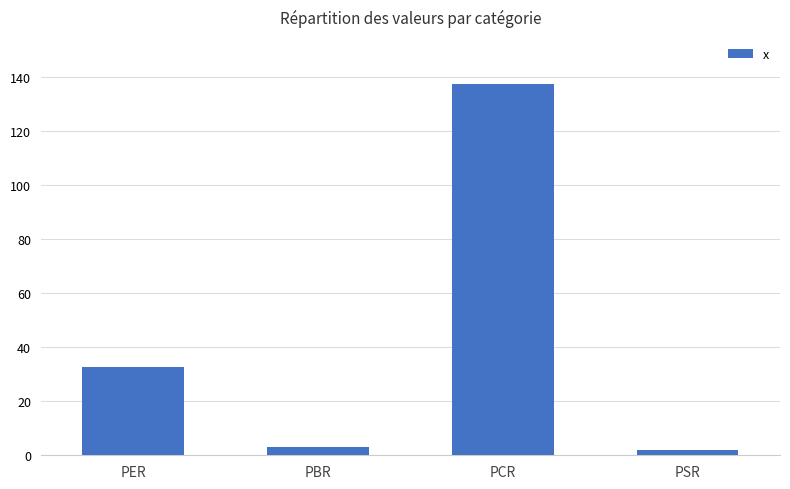

Which label corresponds to the largest value in the chart?

PCR